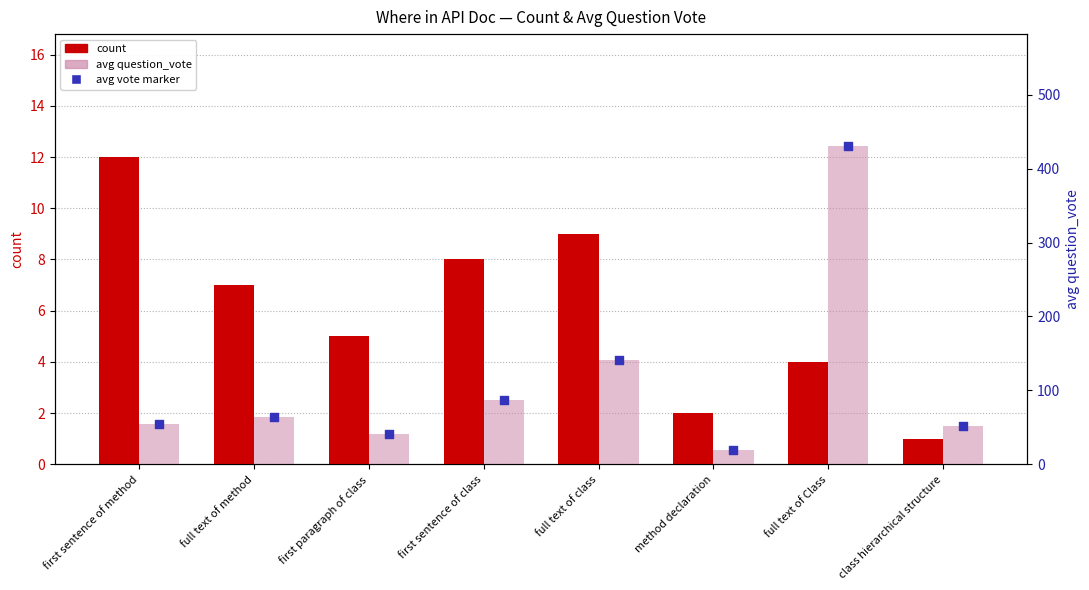

What is the total value across all series at first sentence of method?

122